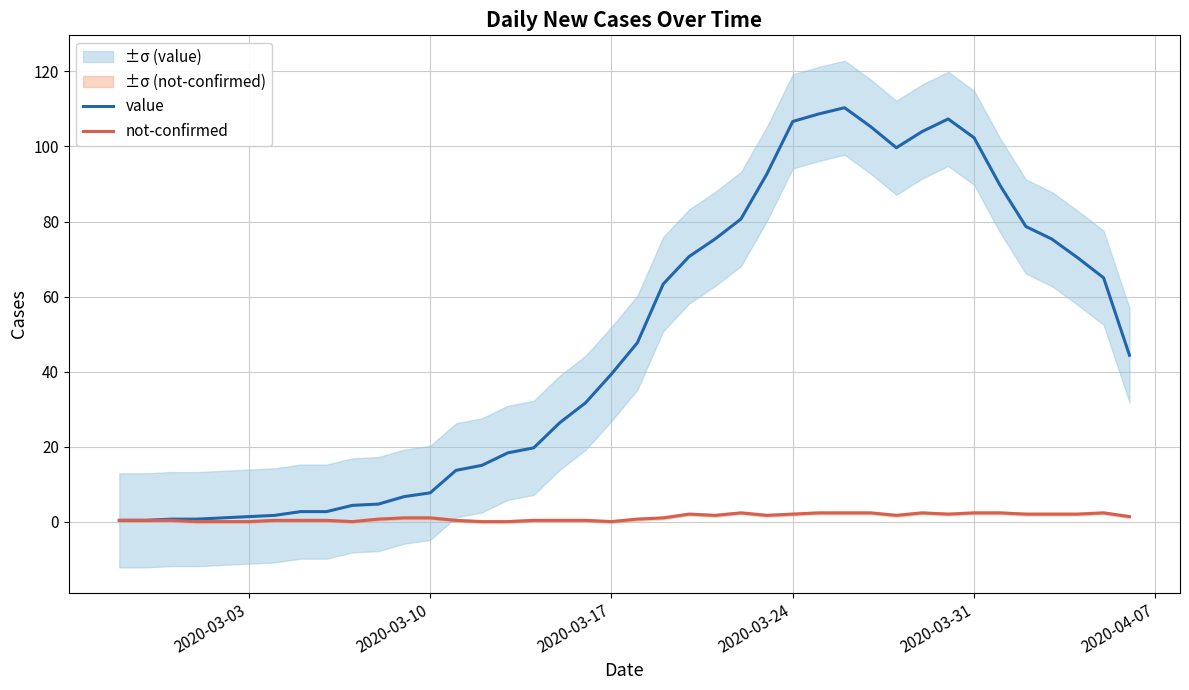

True or false: value and not-confirmed intersect in this chart.

False